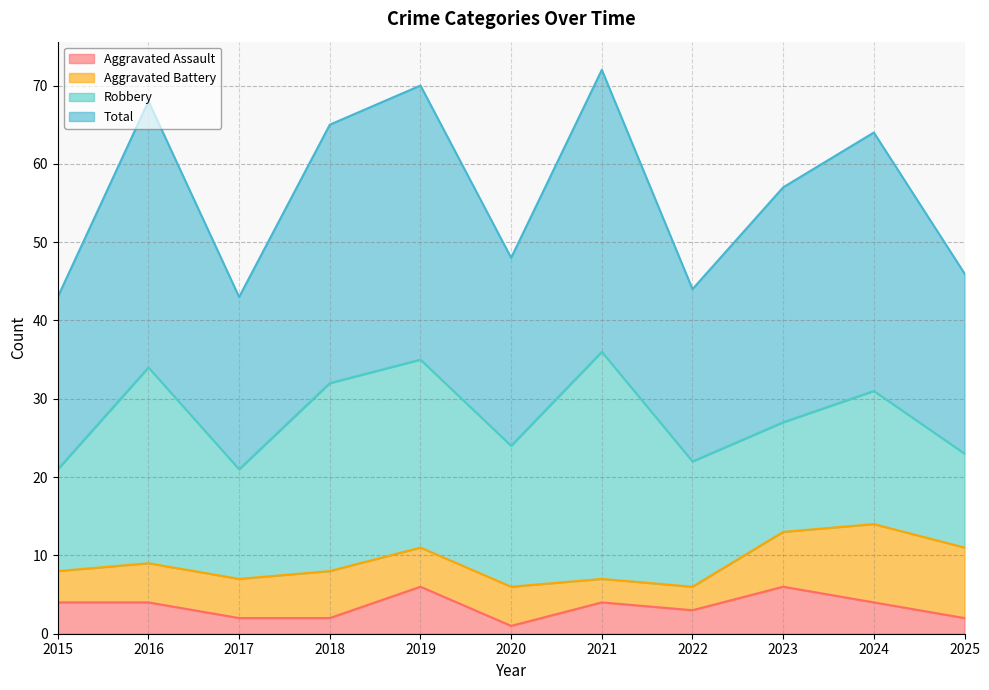

Does the chart display data point markers on the line(s)?

No